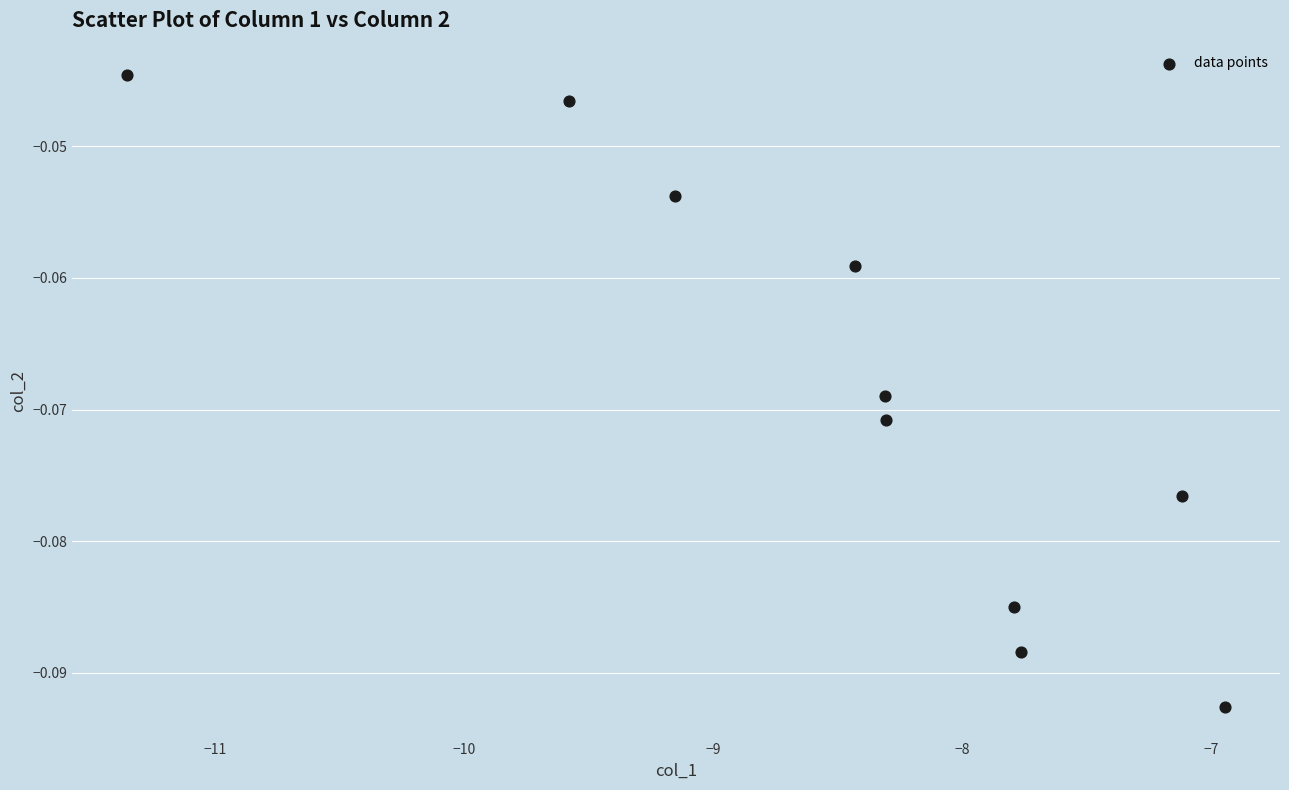

What is the range of X values (max minus min)?

4.4